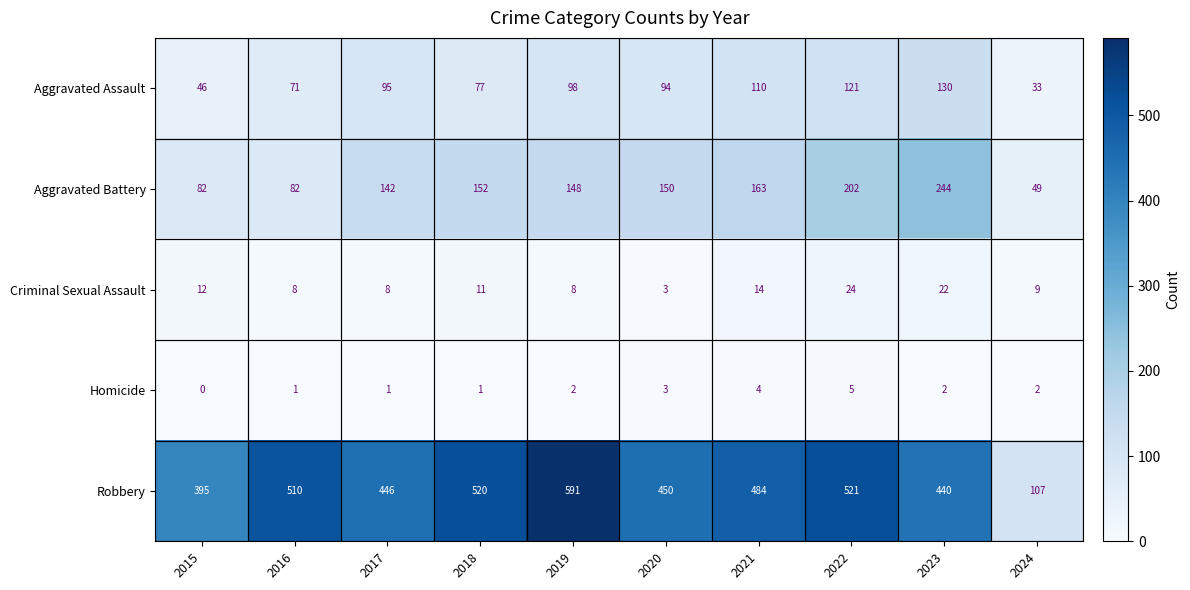

Rank the series by their maximum value, from highest to lowest.

Robbery, Aggravated Battery, Aggravated Assault, Criminal Sexual Assault, Homicide